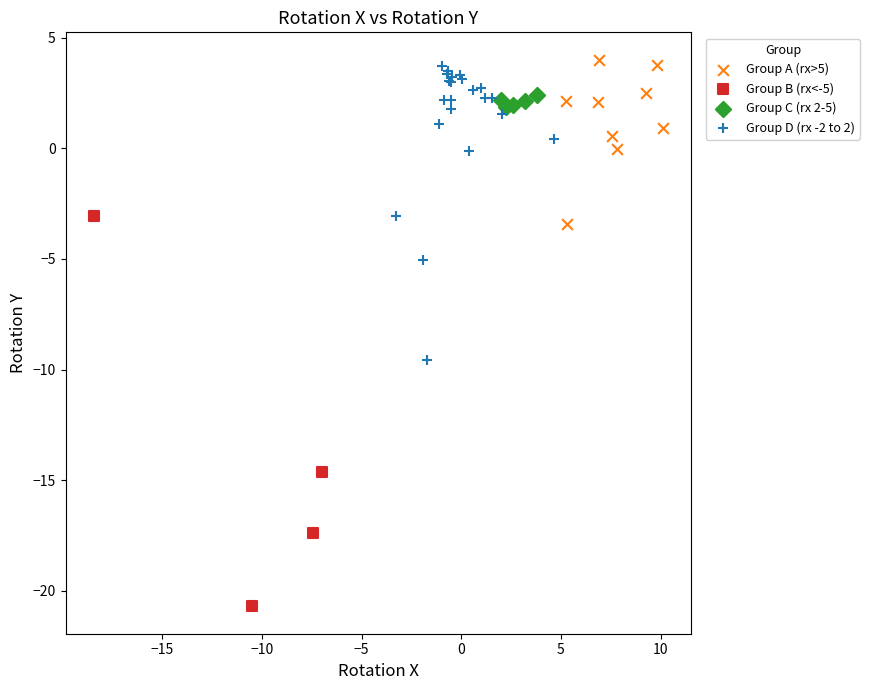

Which series reaches the minimum Y coordinate?

Group B (rx<-5)